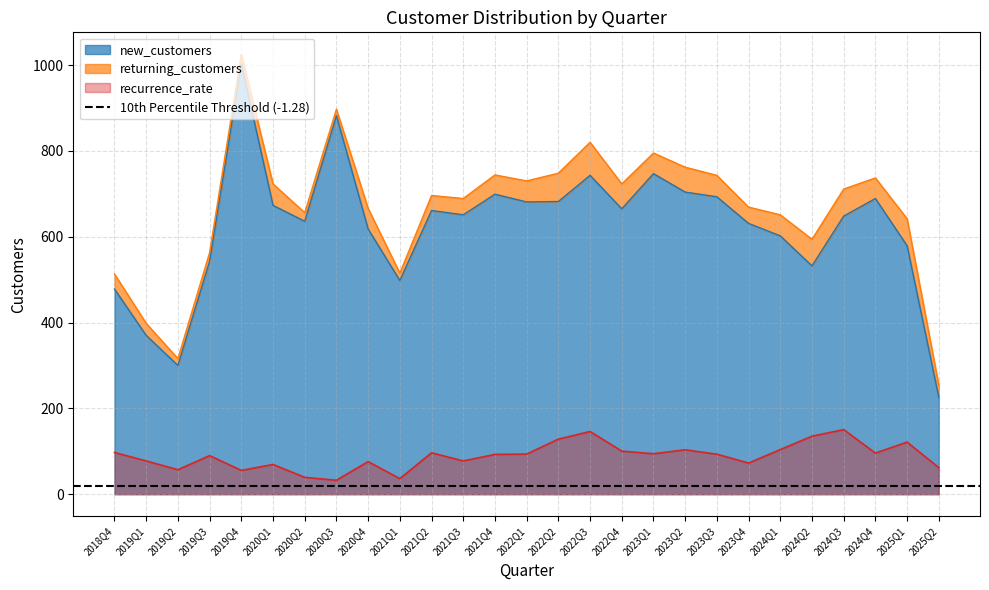

Is the value of new_customers at 2022Q4 greater than the value of recurrence_rate at 2022Q3?

Yes